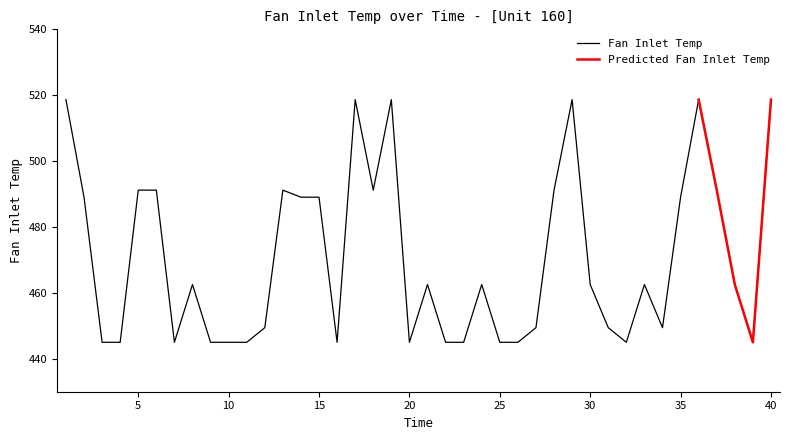

What is the value of the 1st point from the left?

518.7